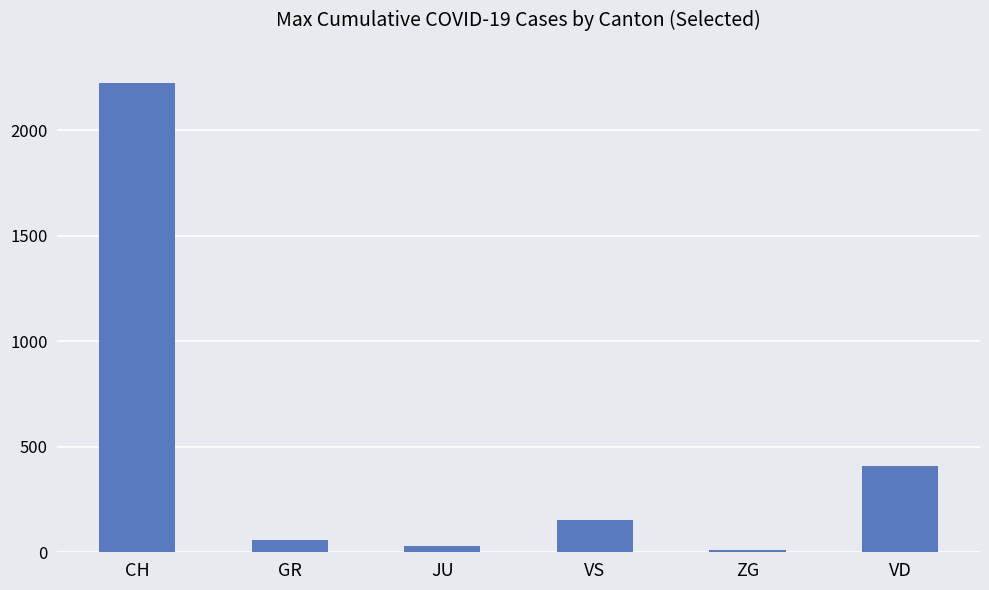

Which has a higher value, VS or CH?

CH